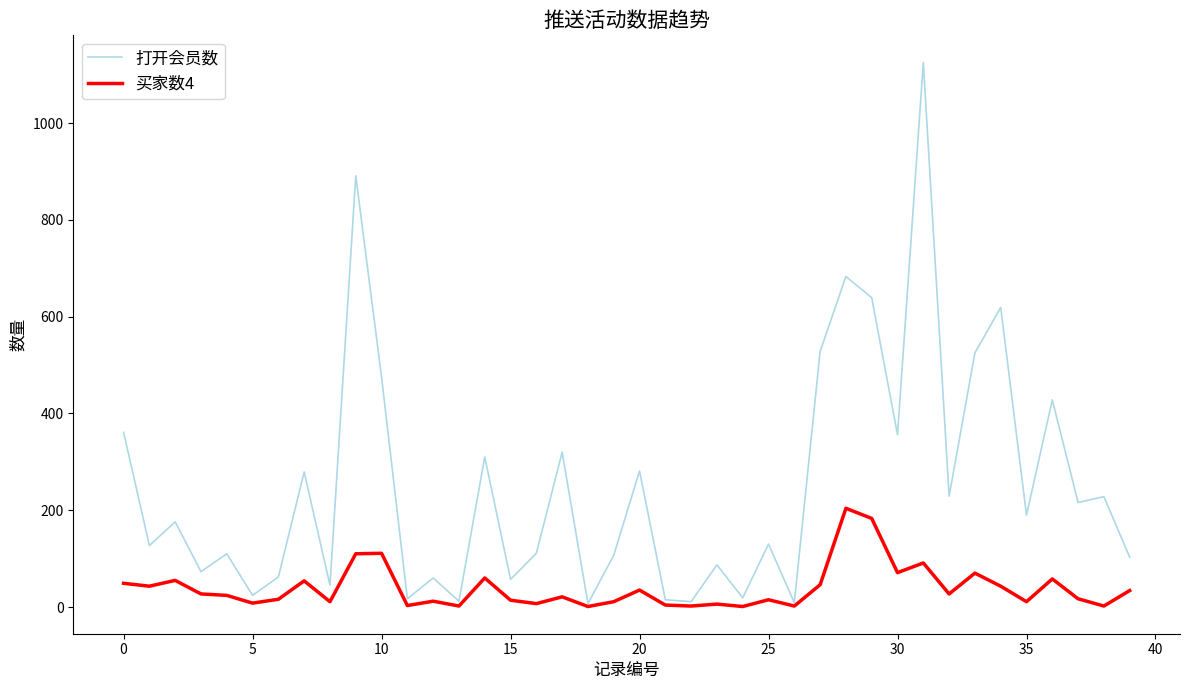

Which series has the largest range (max minus min)?

打开会员数